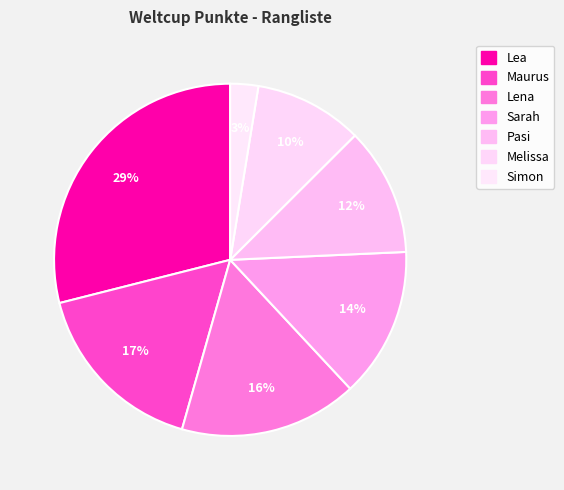

How many slices are in this pie chart?

7